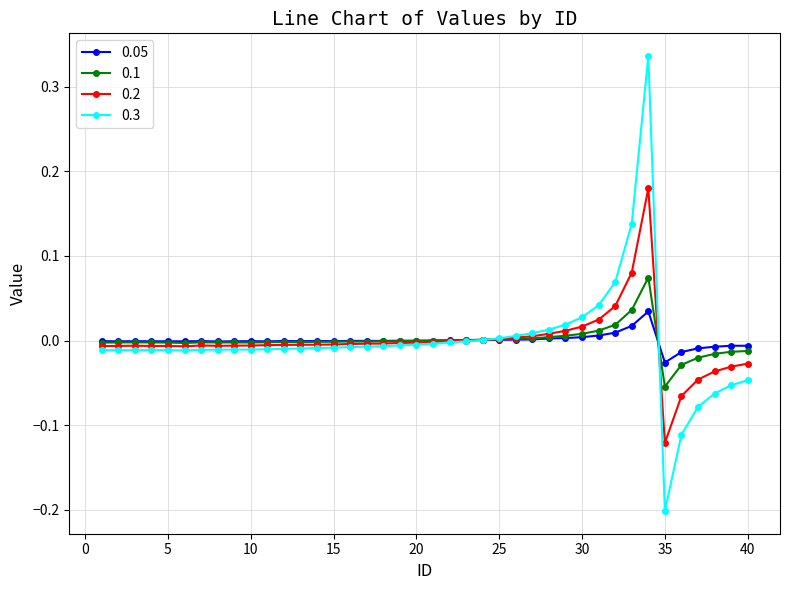

List the series in order of their peak value, highest first.

0.3, 0.2, 0.1, 0.05